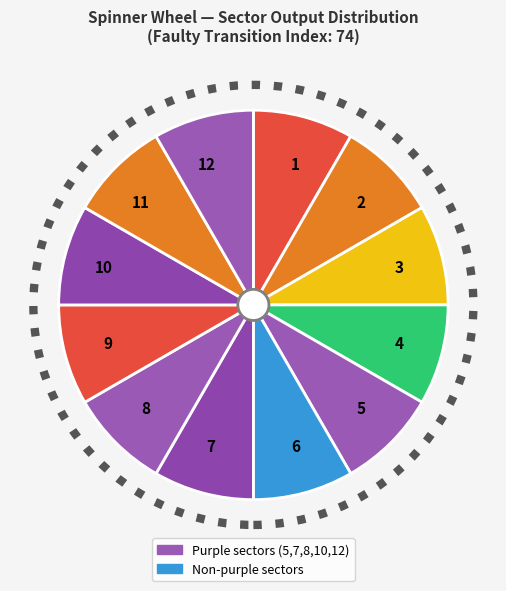

The 6 slice represents 2% of the pie. True or false?

False